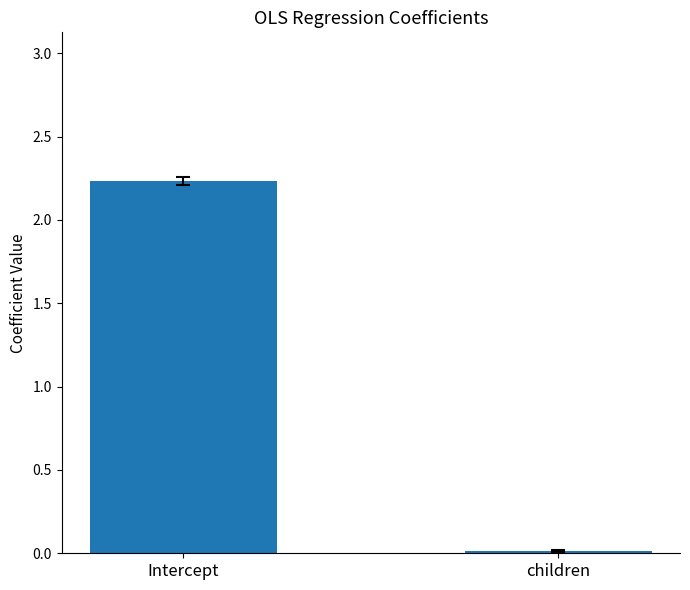

At which label does the data first exceed 2?

Intercept